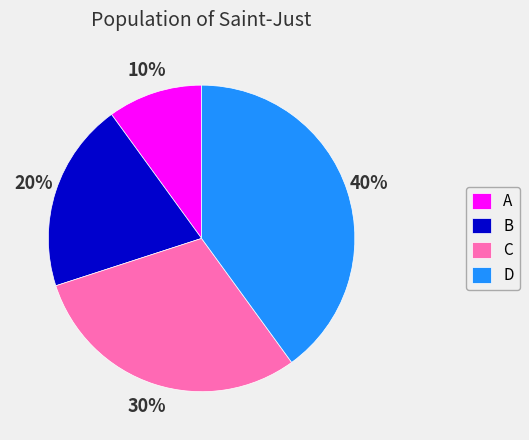

What is the ratio of the value at B to the value at D?

0.5